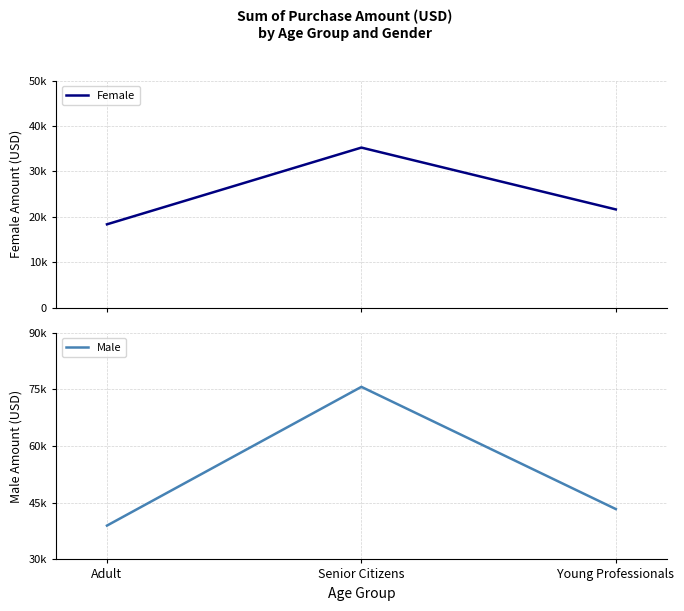

The Male series shows 75633 at Senior Citizens. True or false?

True